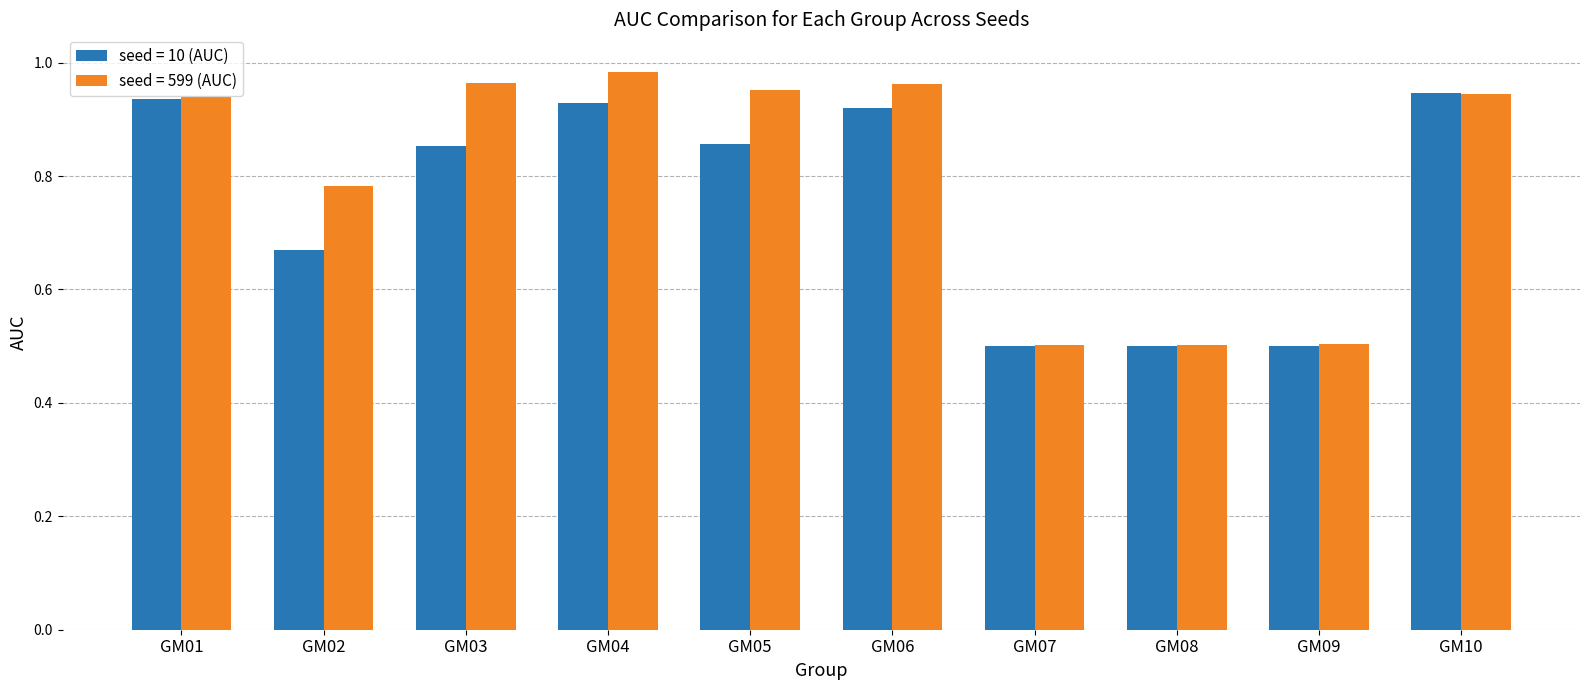

At which category does the chart reach its peak across all series?

GM04